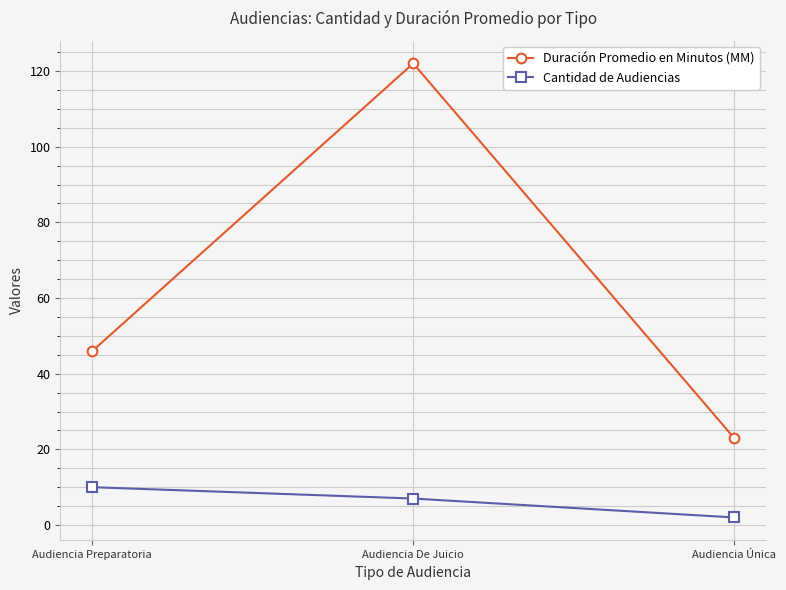

At which category is the sum across all series the highest?

Audiencia De Juicio